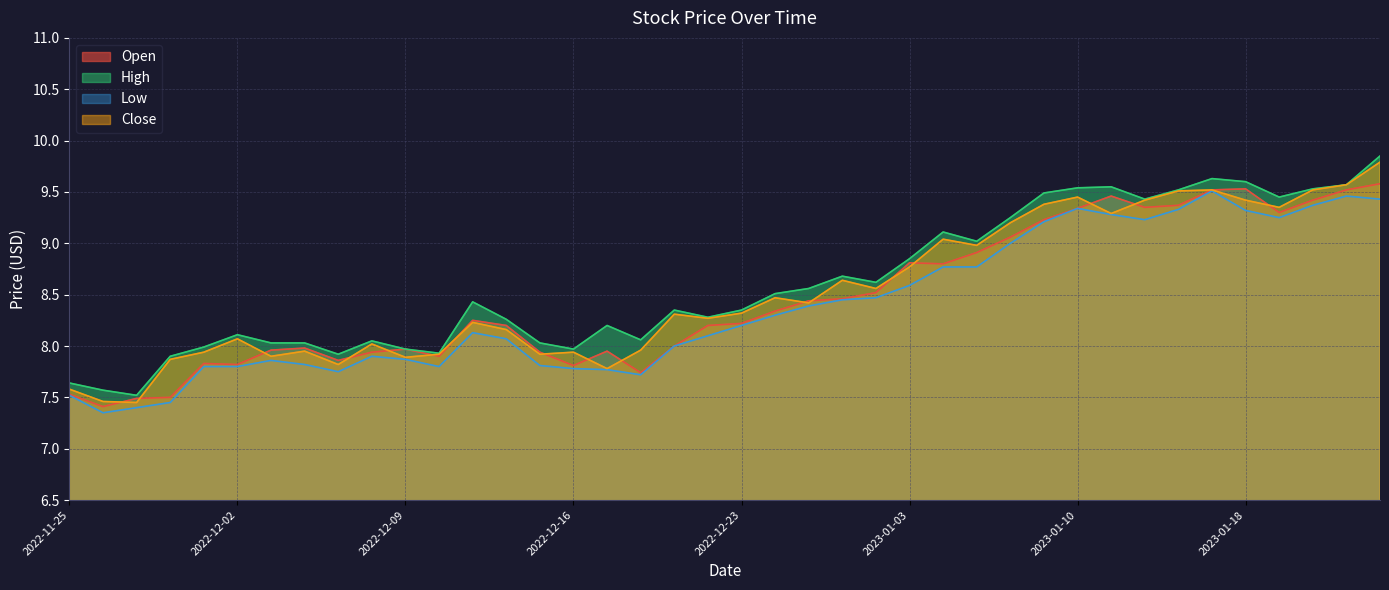

List the series in order of their peak value, lowest first.

Low, Open, Close, High